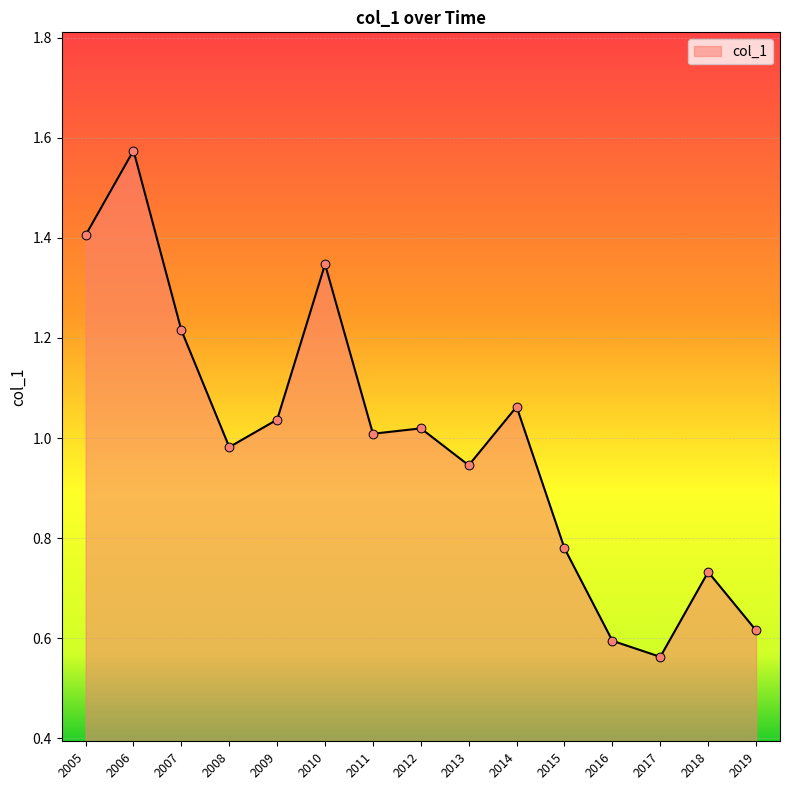

Between 2014 and 2007, which is larger?

2007